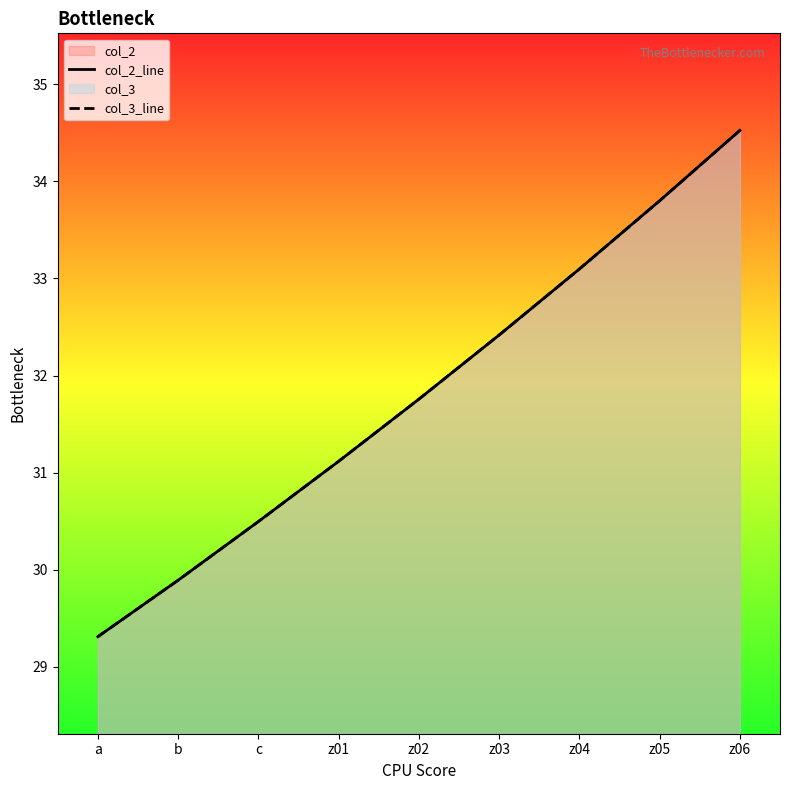

Rank the series by their average value, from lowest to highest.

col_2_line, col_3_line